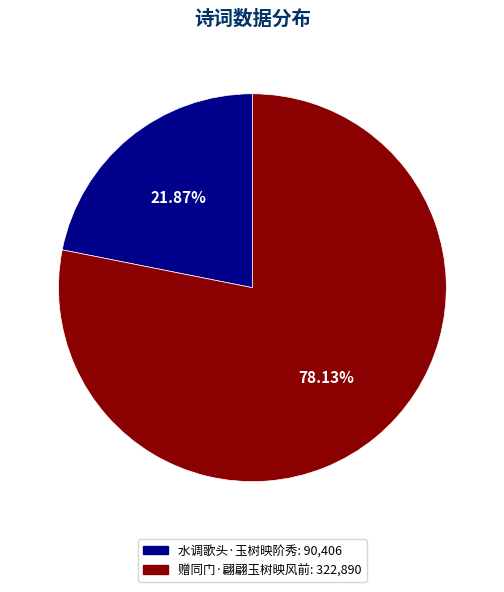

Count the number of slices in the pie.

2